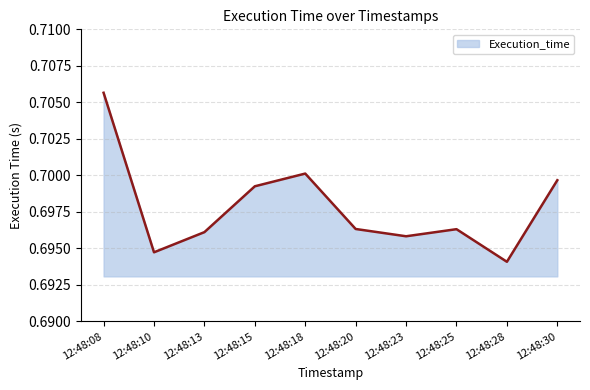

At which label is the value closest to 0?

12:48:28